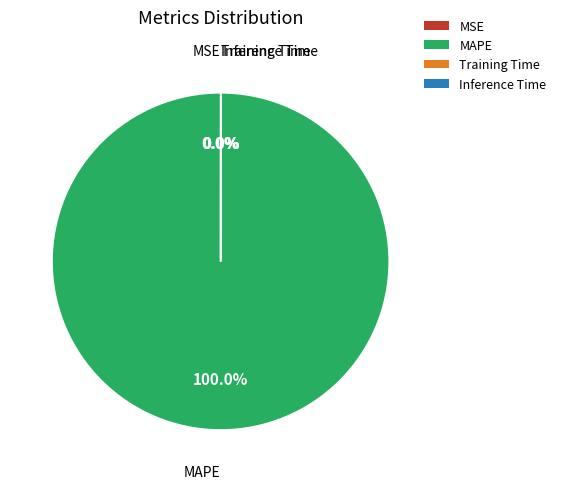

Rank the categories by value from lowest to highest.

MSE, Inference Time, Training Time, MAPE